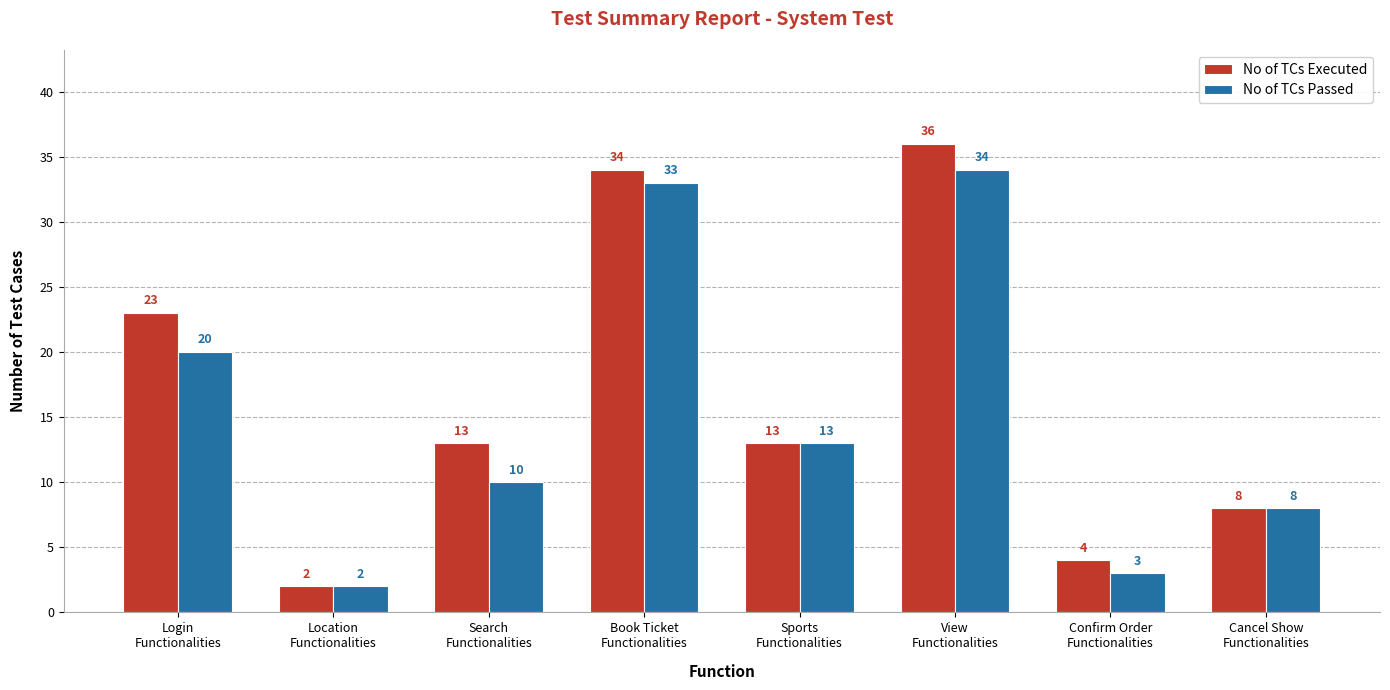

What is the sum of the No of TCs Passed values at Location
Functionalities and Login
Functionalities?

22